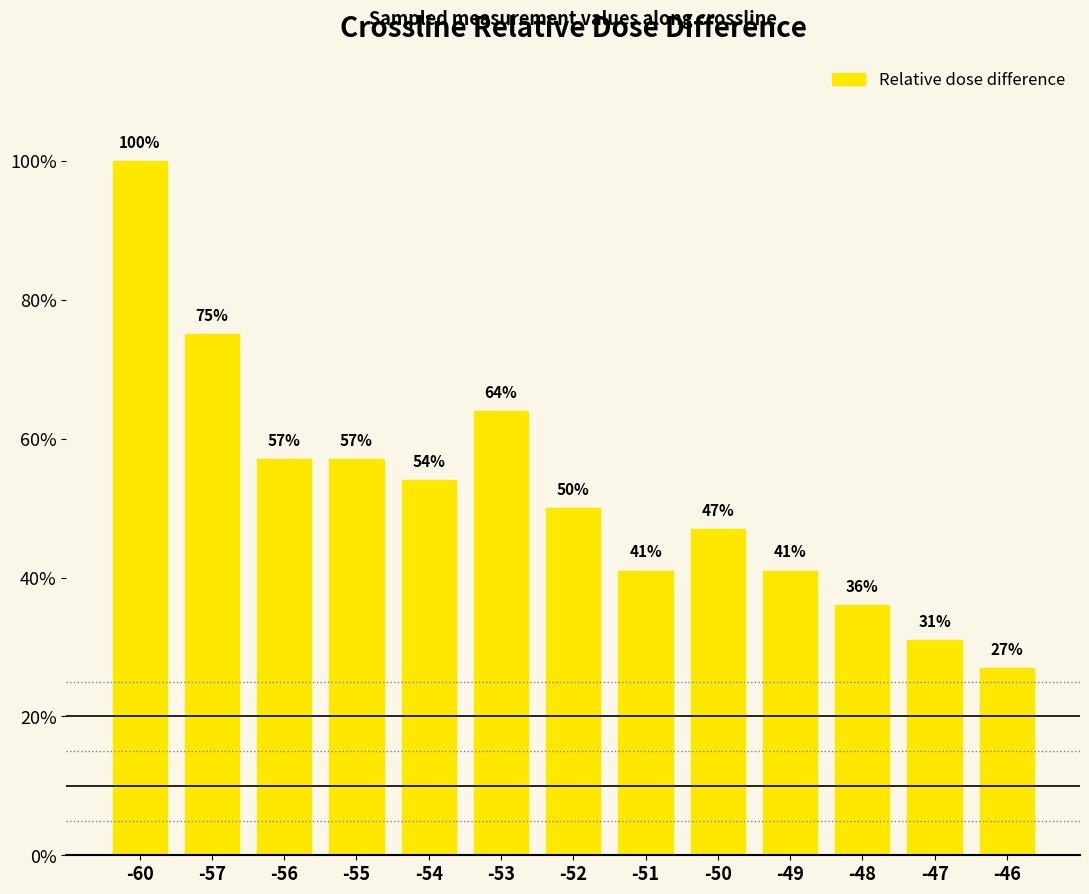

Does the chart contain any negative values?

No